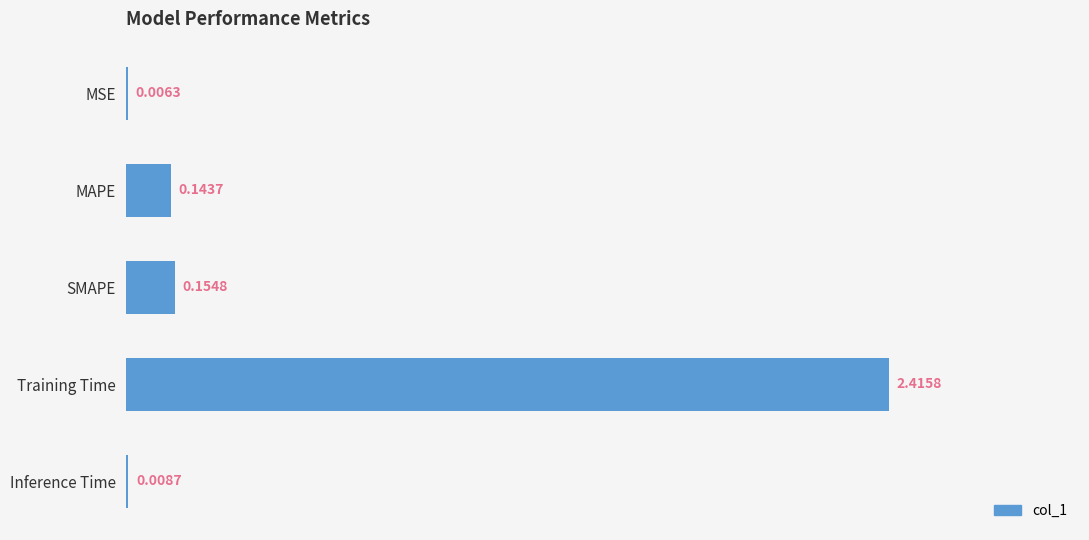

At which category does the chart reach its peak across all series?

Training Time